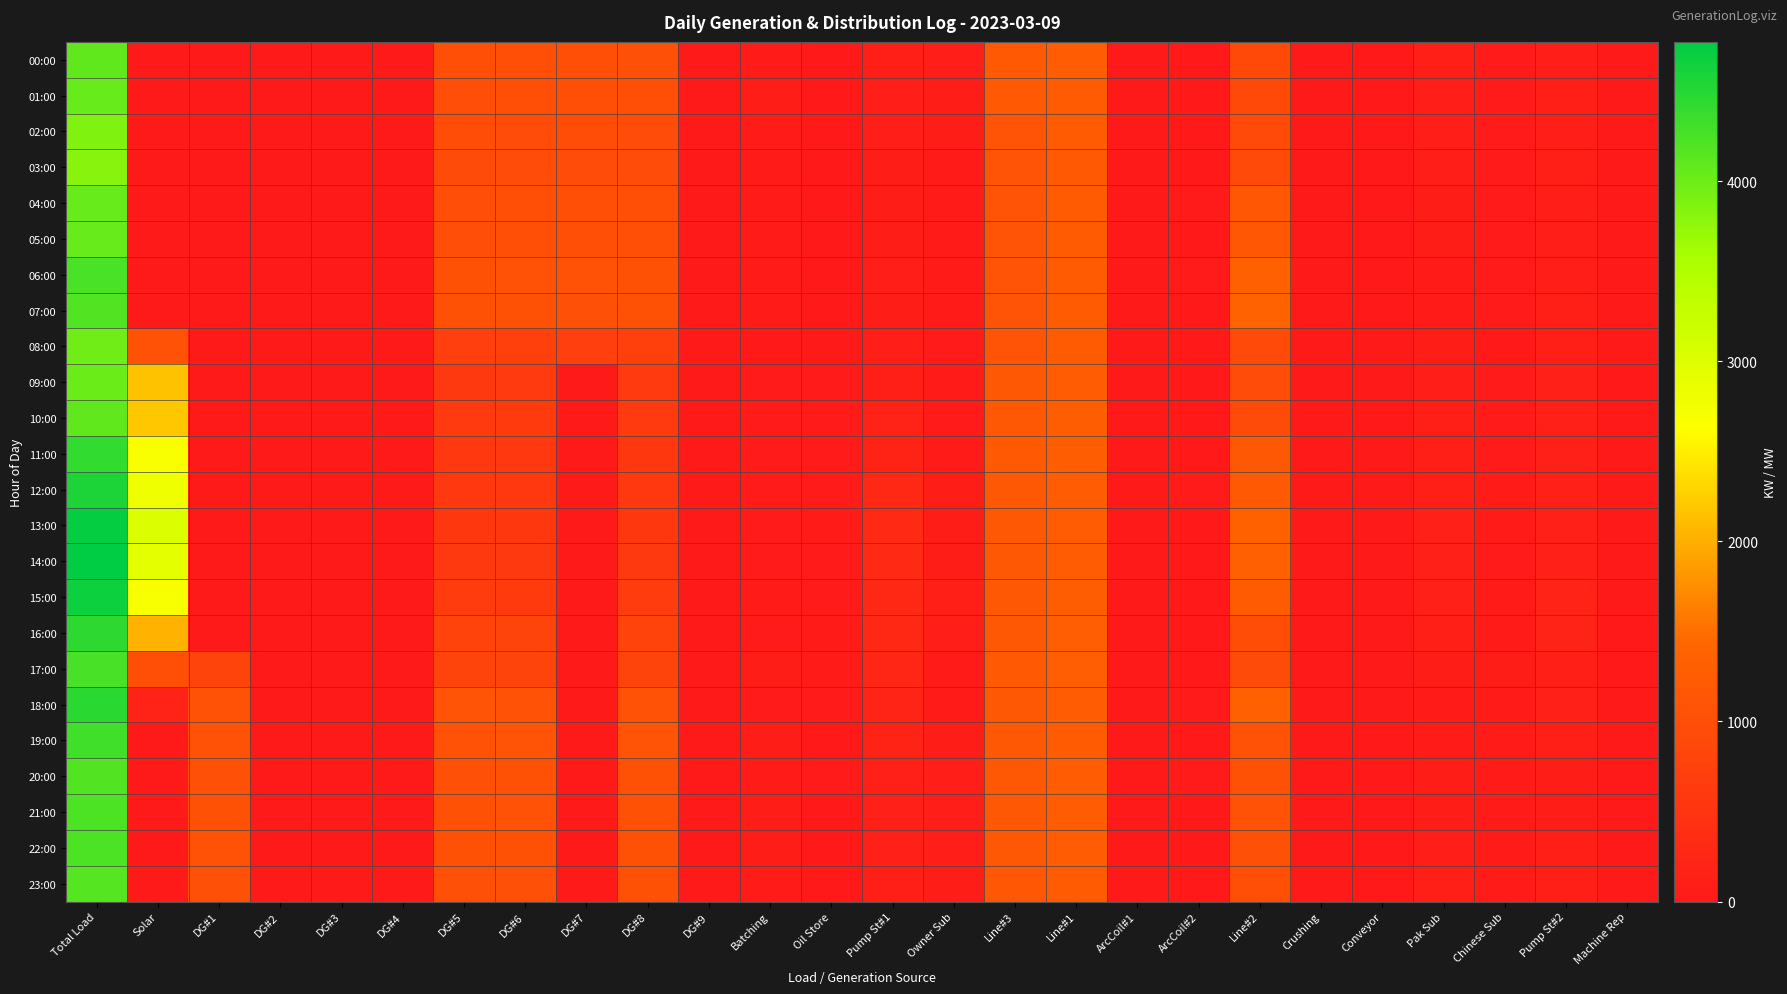

Which series has the largest range (max minus min)?

14:00